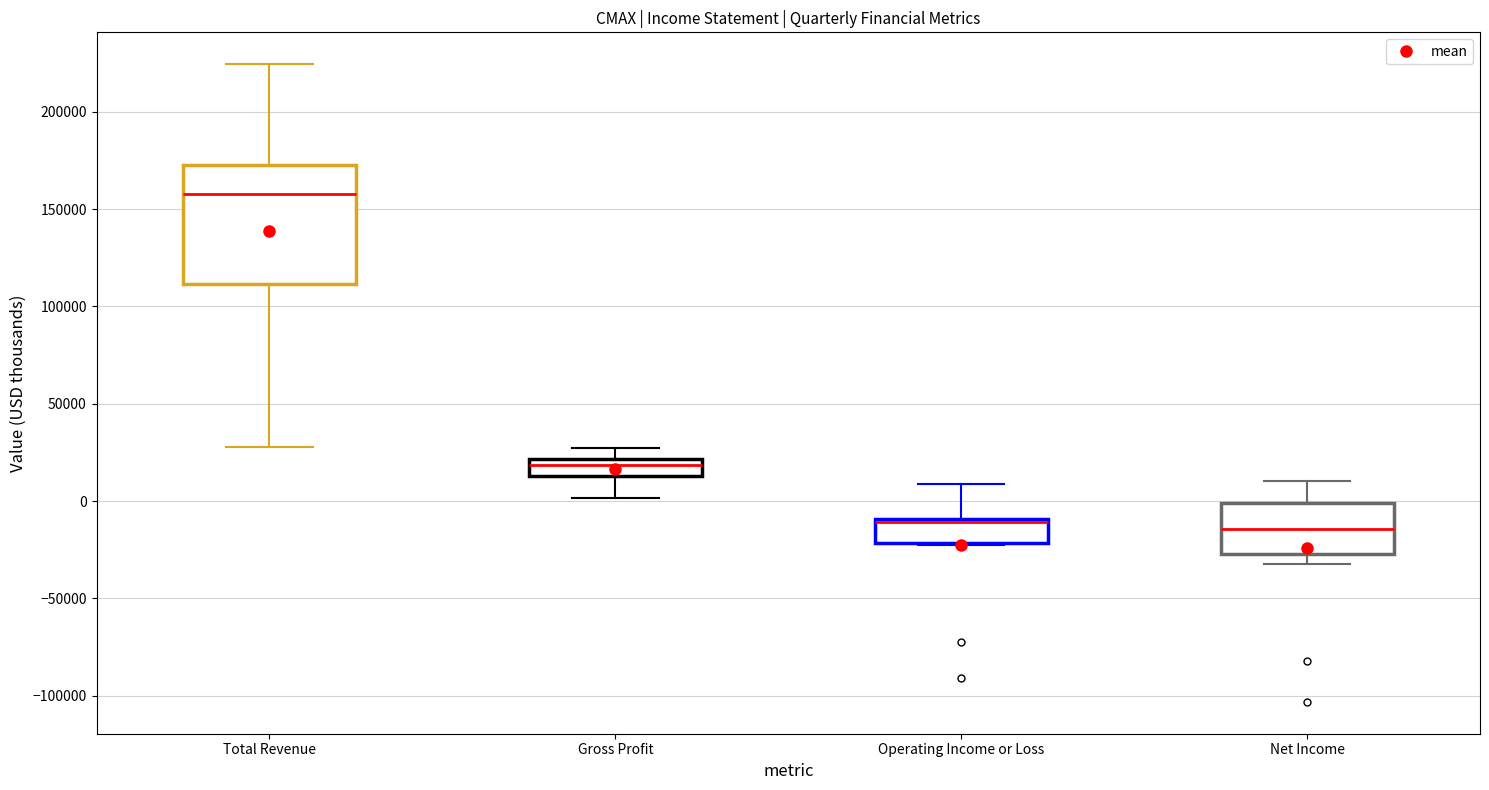

Which box is the tallest, from its lower edge to its upper edge?

Total Revenue